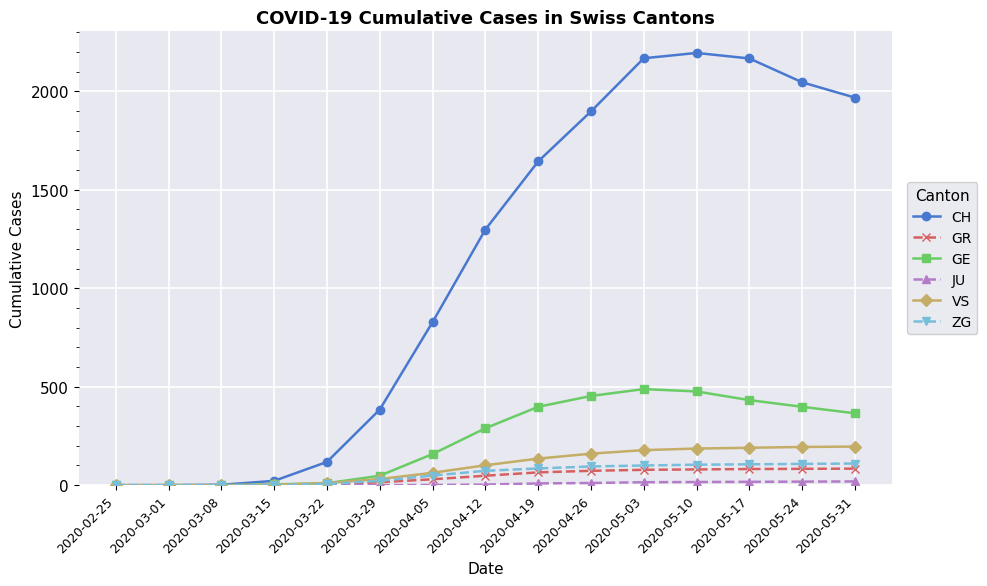

Which series has the largest total across all categories?

CH